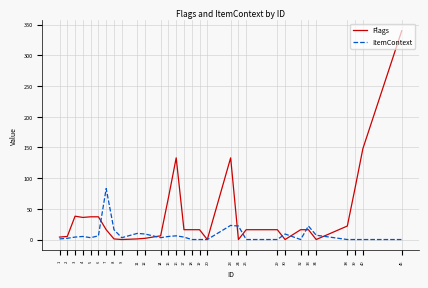

How many categories are shown in the chart?

30